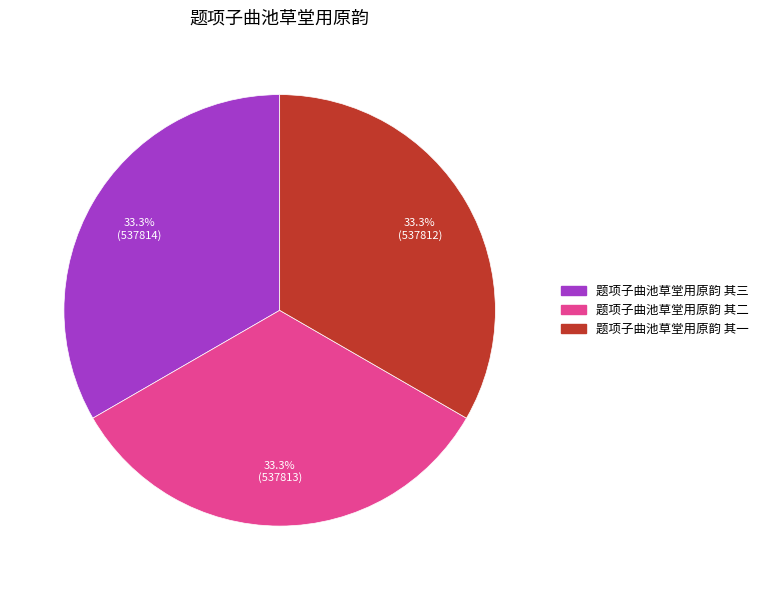

To the nearest percent, what is the combined percentage of 题项子曲池草堂用原韵 其二 and 题项子曲池草堂用原韵 其一?

67%